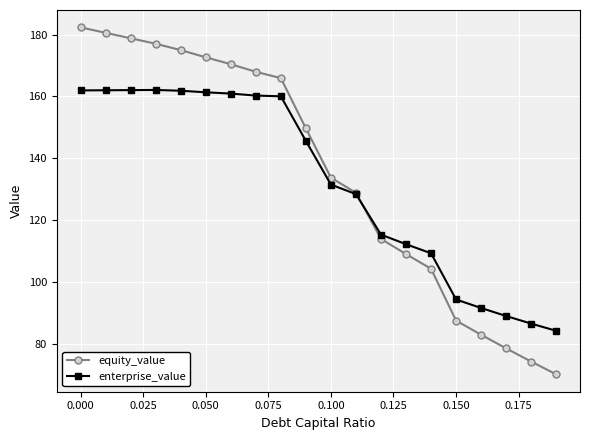

Does the chart have visible grid lines?

Yes